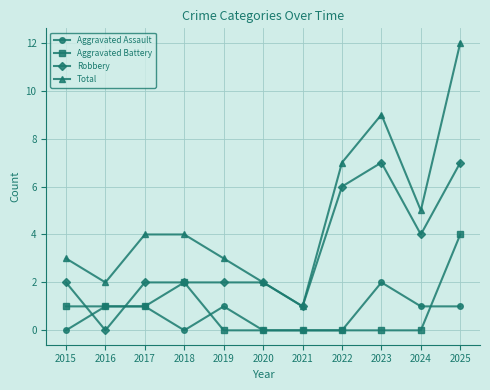

The Aggravated Battery series shows 0 at 2024. True or false?

True